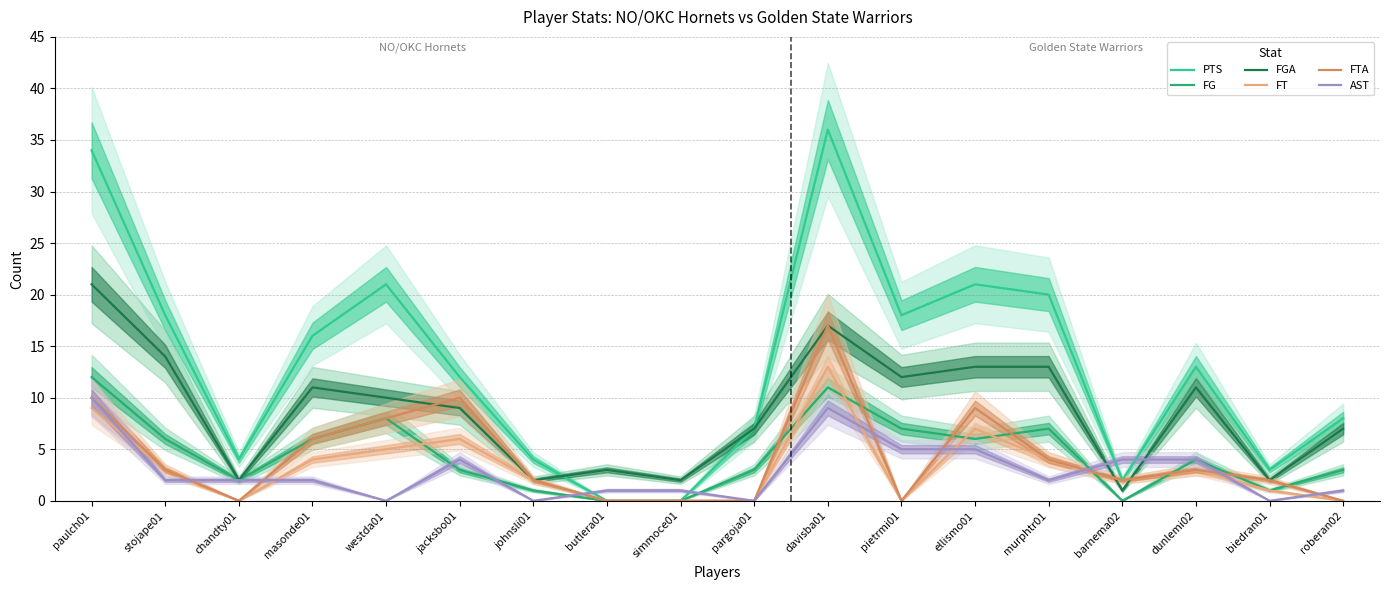

Reading left to right, list all the values displayed in this chart.

PTS: paulch01=34	stojape01=18	chandty01=4	masonde01=16	westda01=21	jacksbo01=12	johnsli01=4	butlera01=0	simmoce01=0	pargoja01=7	davisba01=36	pietrmi01=18	ellismo01=21	murphtr01=20	barnema02=2	dunlemi02=13	biedran01=3	roberan02=8
FG: paulch01=12	stojape01=6	chandty01=2	masonde01=6	westda01=8	jacksbo01=3	johnsli01=1	butlera01=0	simmoce01=0	pargoja01=3	davisba01=11	pietrmi01=7	ellismo01=6	murphtr01=7	barnema02=0	dunlemi02=4	biedran01=1	roberan02=3
FGA: paulch01=21	stojape01=14	chandty01=2	masonde01=11	westda01=10	jacksbo01=9	johnsli01=2	butlera01=3	simmoce01=2	pargoja01=7	davisba01=17	pietrmi01=12	ellismo01=13	murphtr01=13	barnema02=1	dunlemi02=11	biedran01=2	roberan02=7
FT: paulch01=9	stojape01=3	chandty01=0	masonde01=4	westda01=5	jacksbo01=6	johnsli01=2	butlera01=0	simmoce01=0	pargoja01=0	davisba01=13	pietrmi01=0	ellismo01=7	murphtr01=4	barnema02=2	dunlemi02=3	biedran01=1	roberan02=0
FTA: paulch01=10	stojape01=3	chandty01=0	masonde01=6	westda01=8	jacksbo01=10	johnsli01=2	butlera01=0	simmoce01=0	pargoja01=0	davisba01=17	pietrmi01=0	ellismo01=9	murphtr01=4	barnema02=2	dunlemi02=3	biedran01=2	roberan02=0
AST: paulch01=10	stojape01=2	chandty01=2	masonde01=2	westda01=0	jacksbo01=4	johnsli01=0	butlera01=1	simmoce01=1	pargoja01=0	davisba01=9	pietrmi01=5	ellismo01=5	murphtr01=2	barnema02=4	dunlemi02=4	biedran01=0	roberan02=1